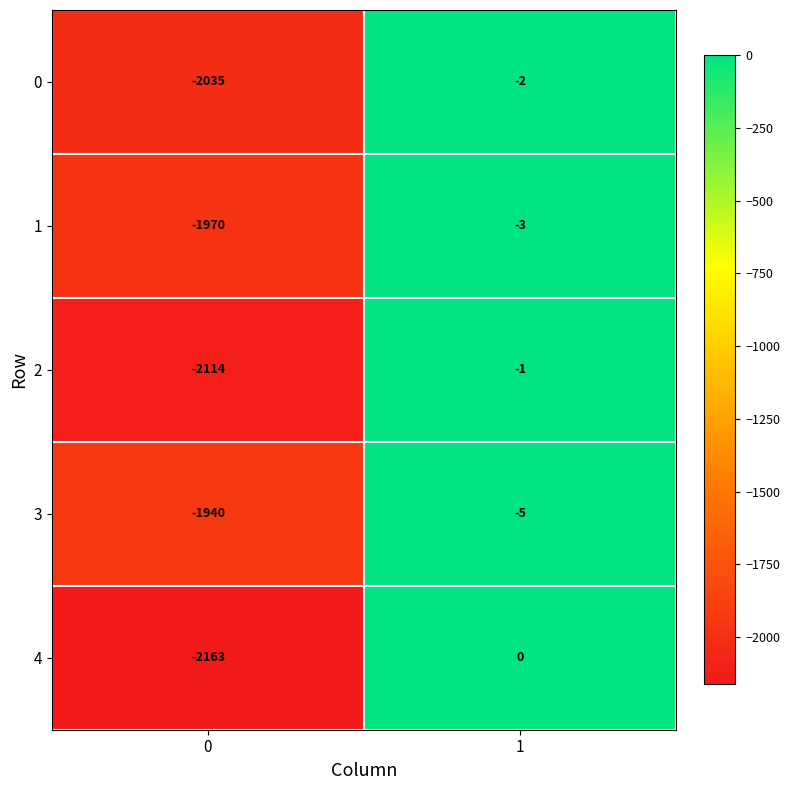

Which series has the largest total across all categories?

3